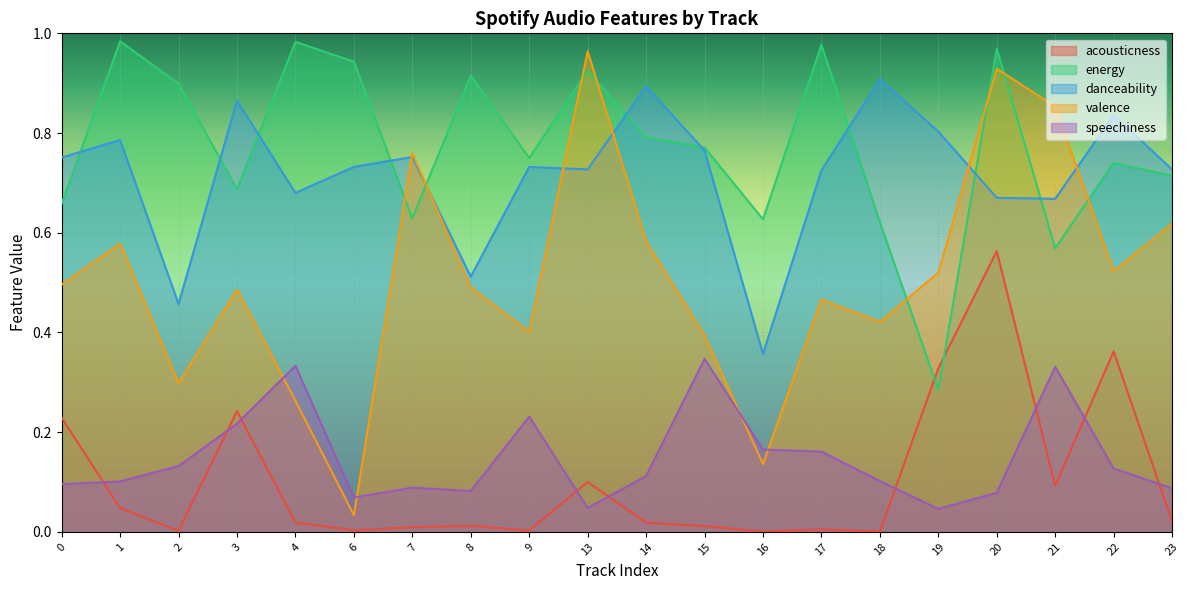

What is the difference between the maximum and minimum values in the acousticness series?

0.6